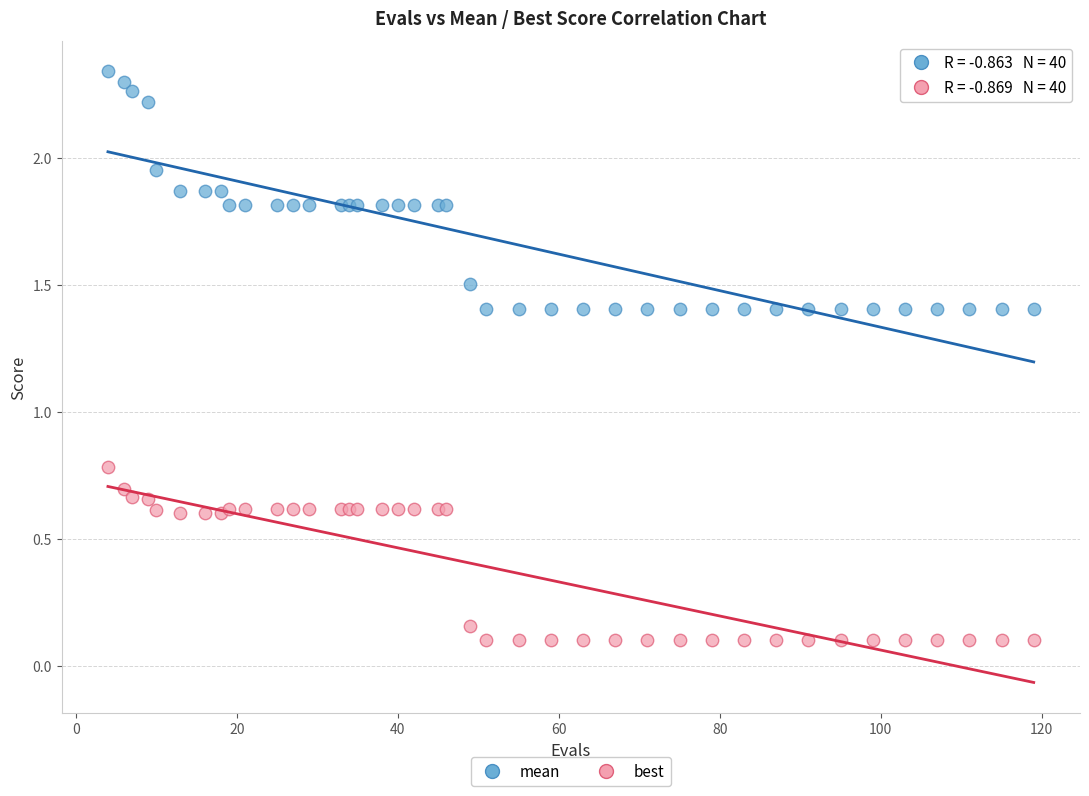

What are all the series names shown in the legend?

mean, best